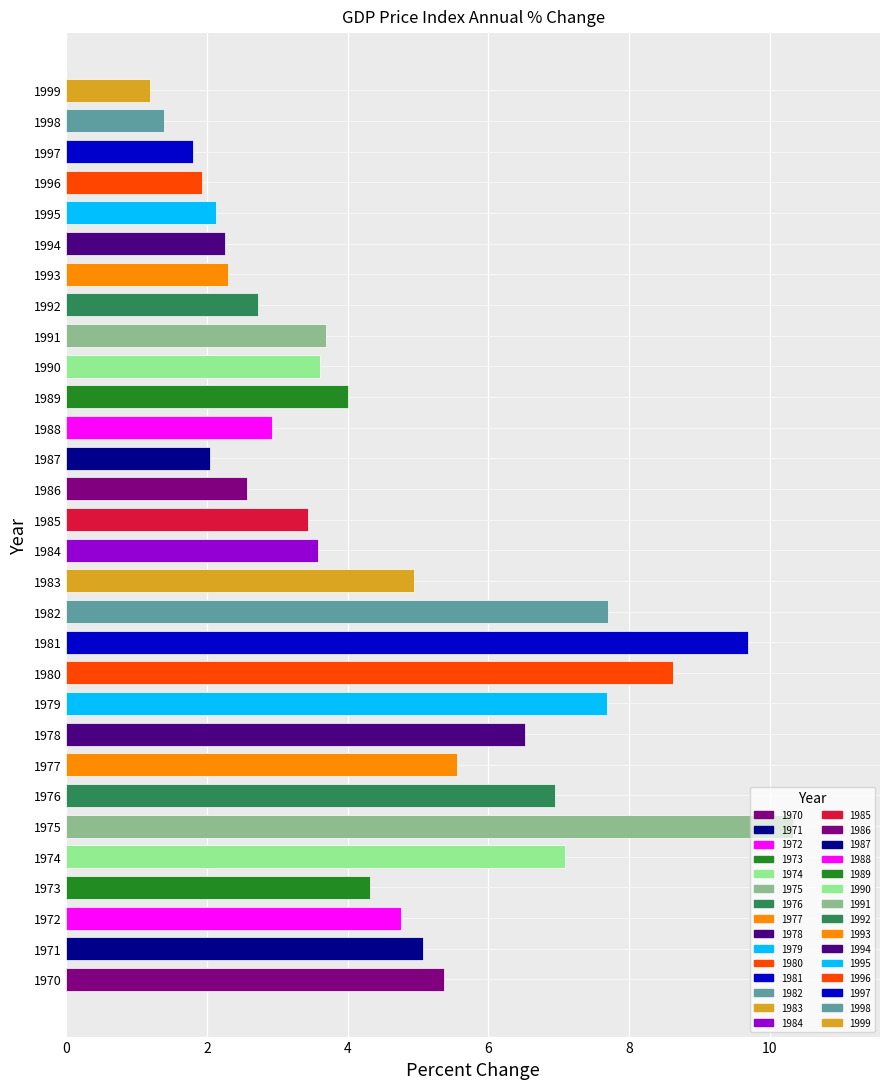

How many data points does each series have?

30